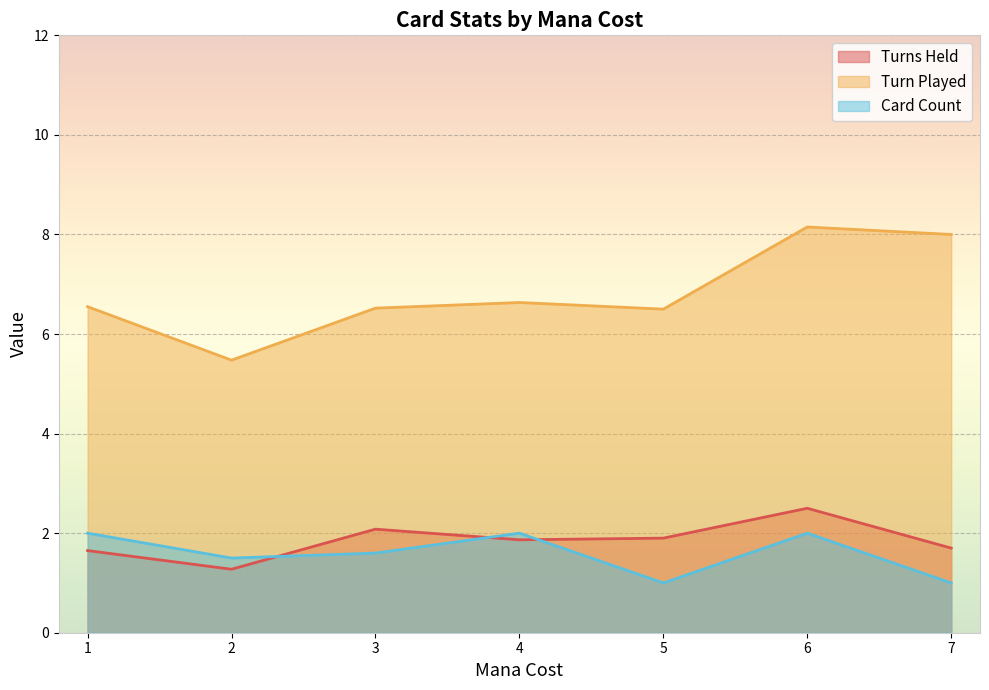

What is the lowest value of the Turns Held series?

1.3